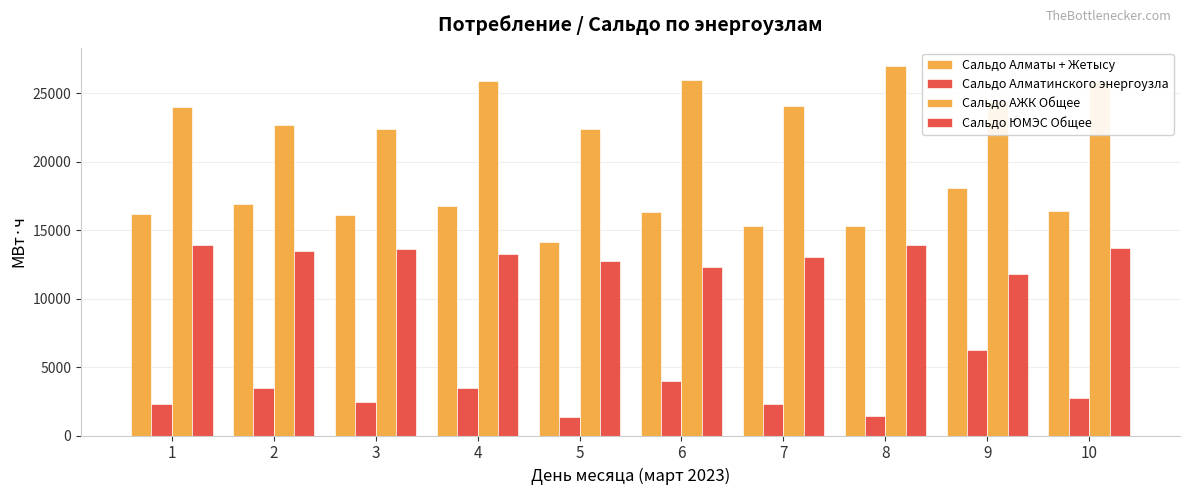

Does the chart contain any negative values?

No